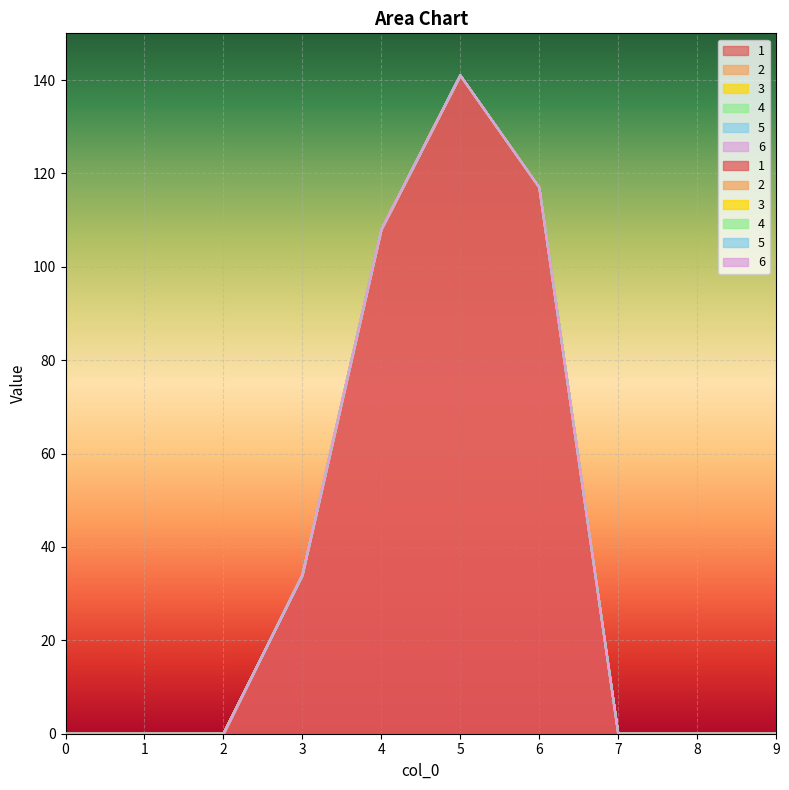

At which category does the chart reach its peak across all series?

5